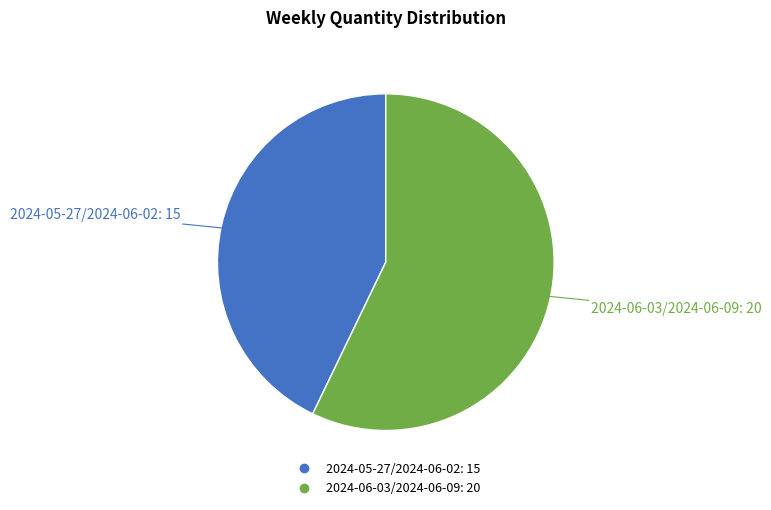

Rank the categories by value from lowest to highest.

2024-05-27/2024-06-02, 2024-06-03/2024-06-09